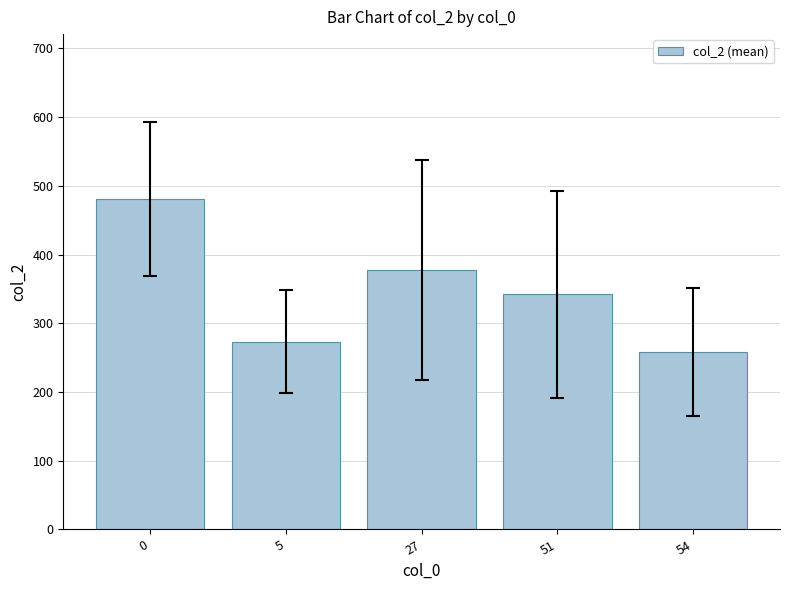

List the labels in order of value, smallest first.

54, 5, 51, 27, 0